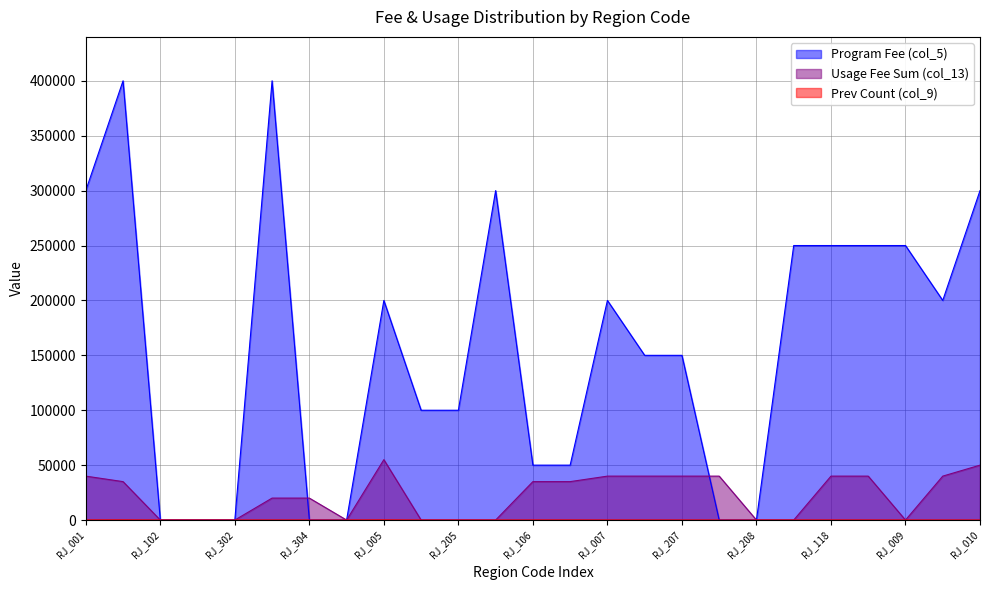

Which series has the largest total across all categories?

Program Fee (col_5)